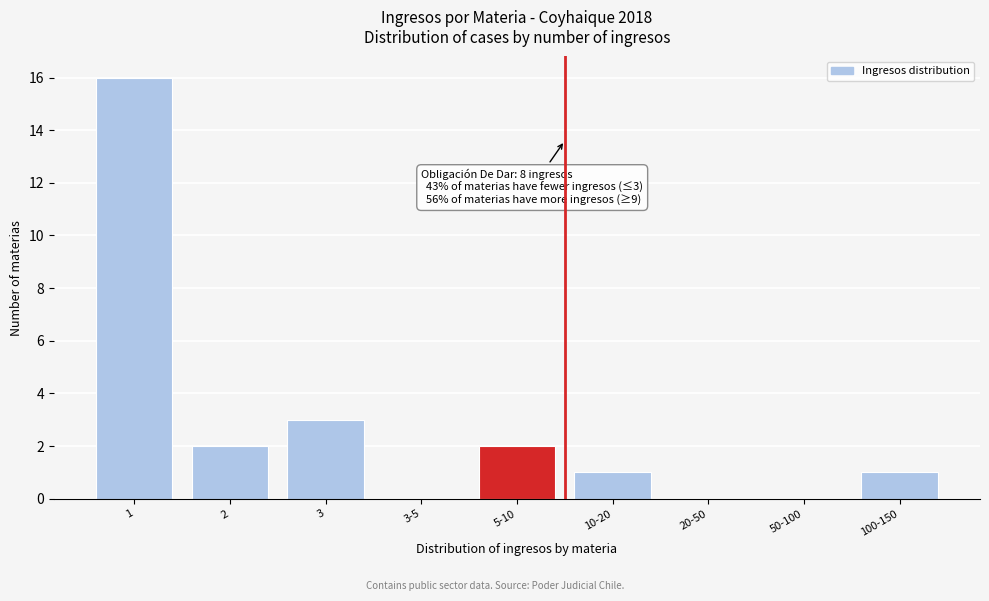

Reading left to right, what are all the values shown in this chart?

1=16	2=2	3=3	3-5=0	5-10=2	10-20=1	20-50=0	50-100=0	100-150=1